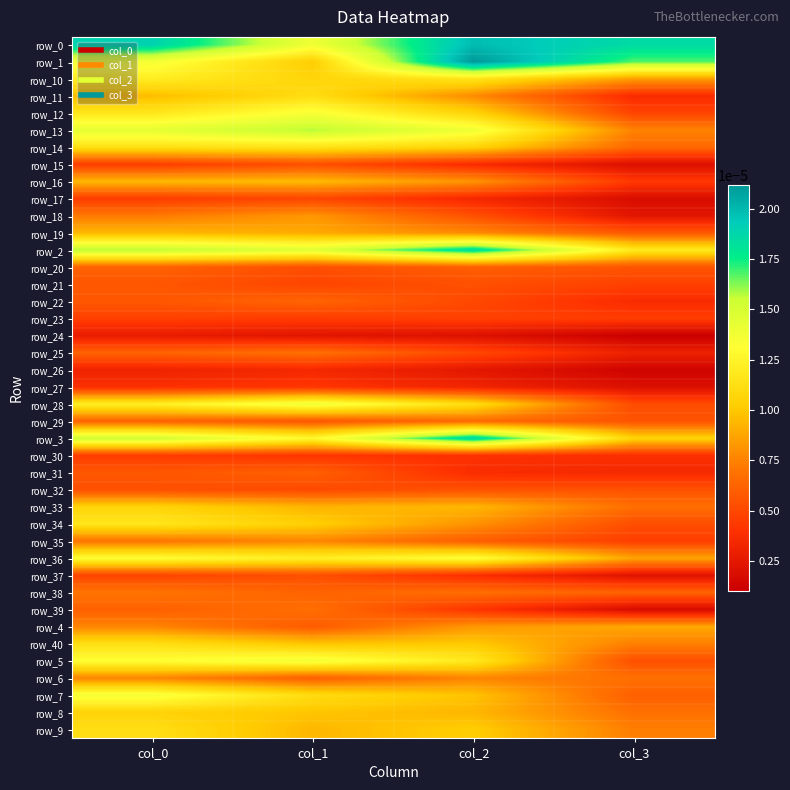

Which series changed the most between col_0 and col_2?

row_1